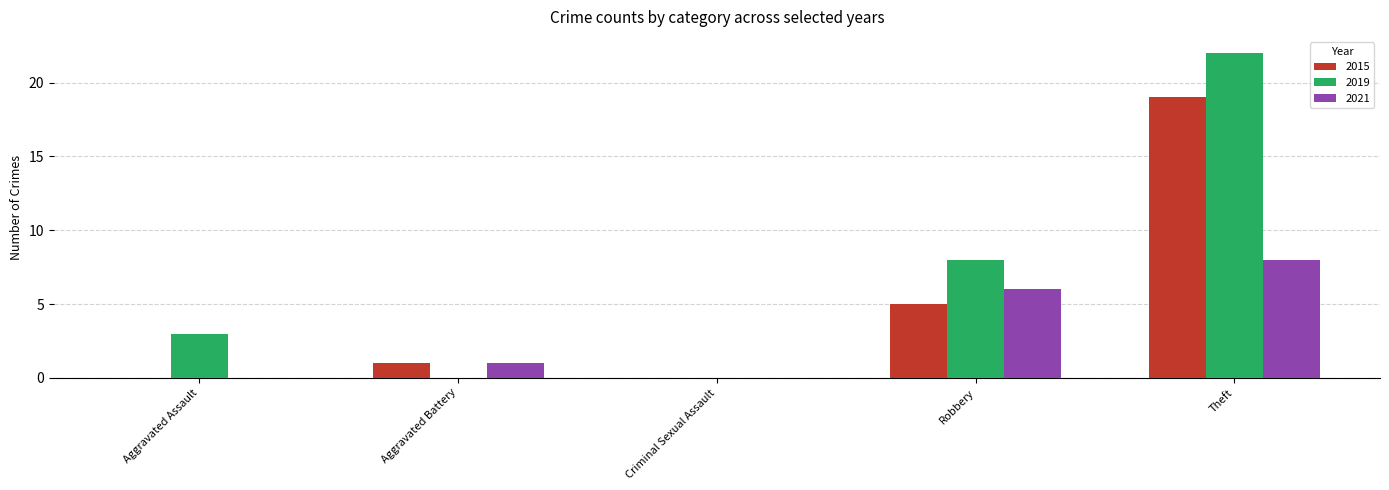

What is the average value of the 2021 series?

3